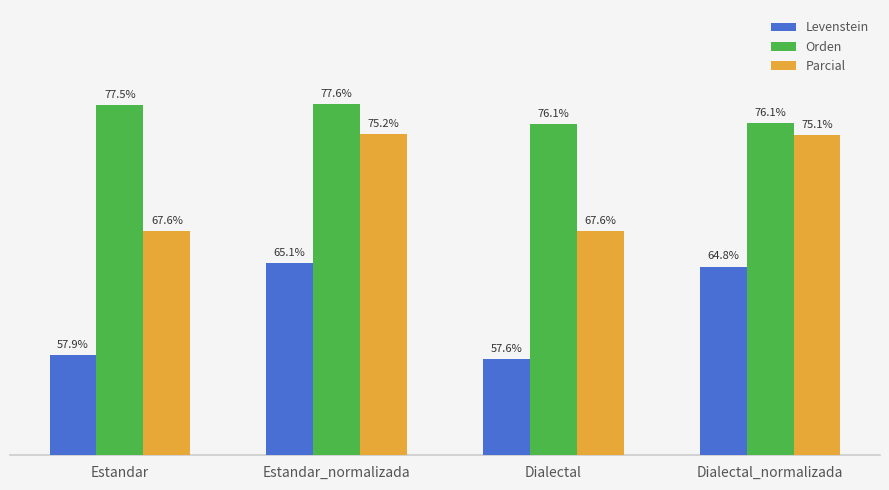

Does the chart contain any negative values?

No